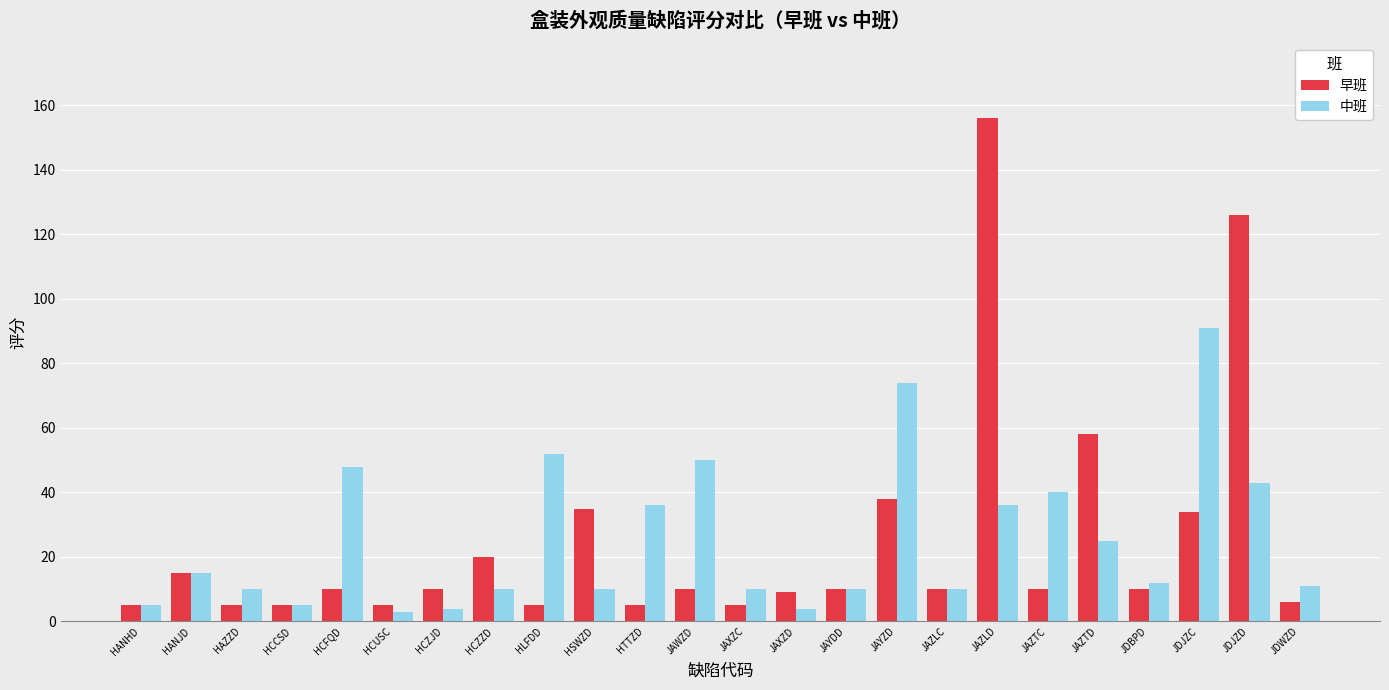

Which series has the largest range (max minus min)?

早班